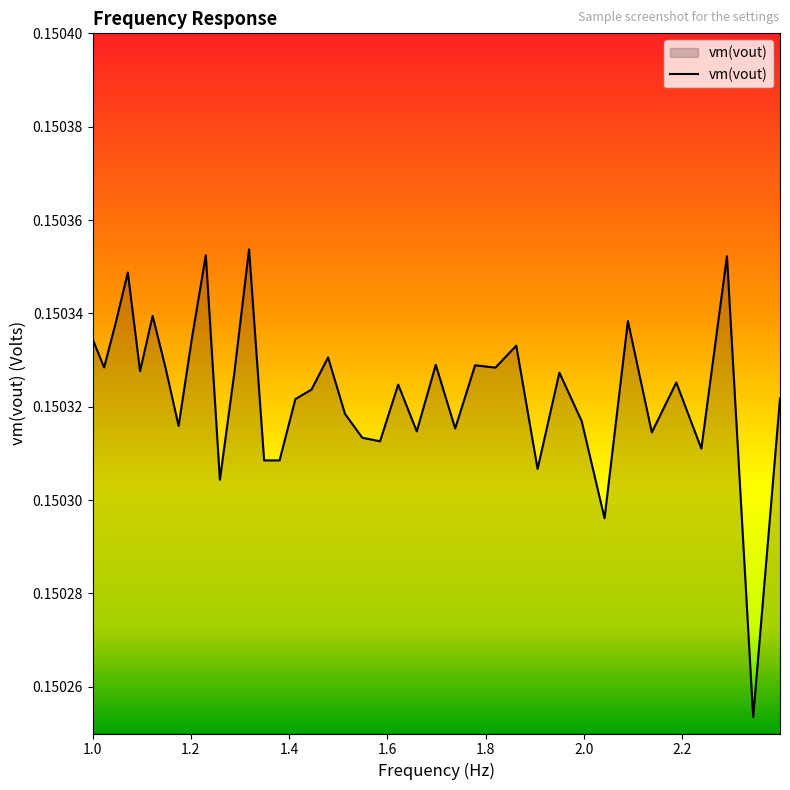

How many lines are shown in the chart?

1